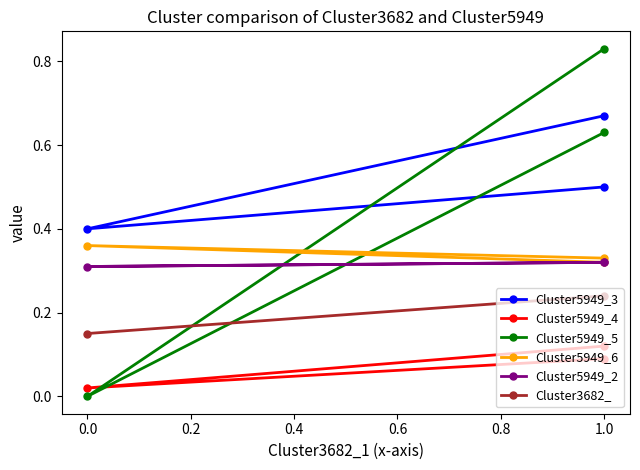

The value of Cluster3682_ at 0.0 is 0.2. True or false?

False